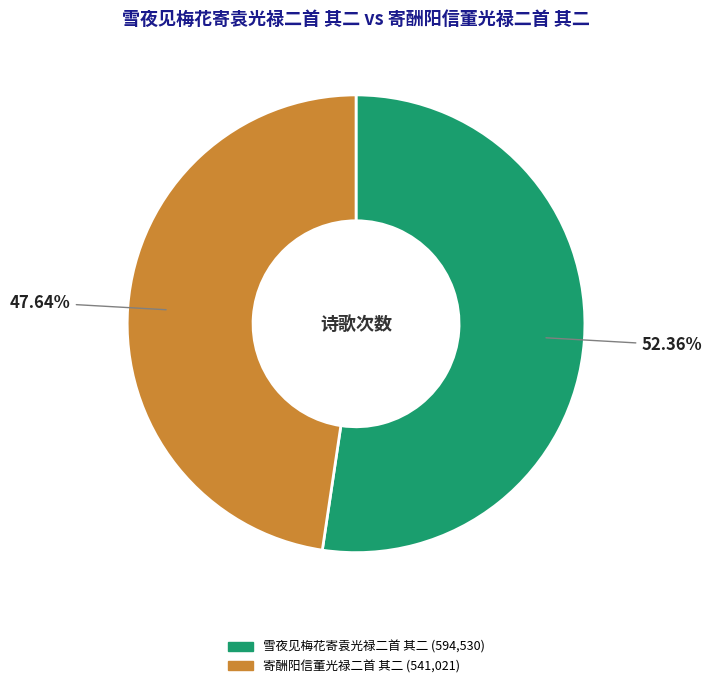

Approximately how many times larger is the value at 雪夜见梅花寄袁光禄二首 其二 compared to 寄酬阳信董光禄二首 其二?

1.1